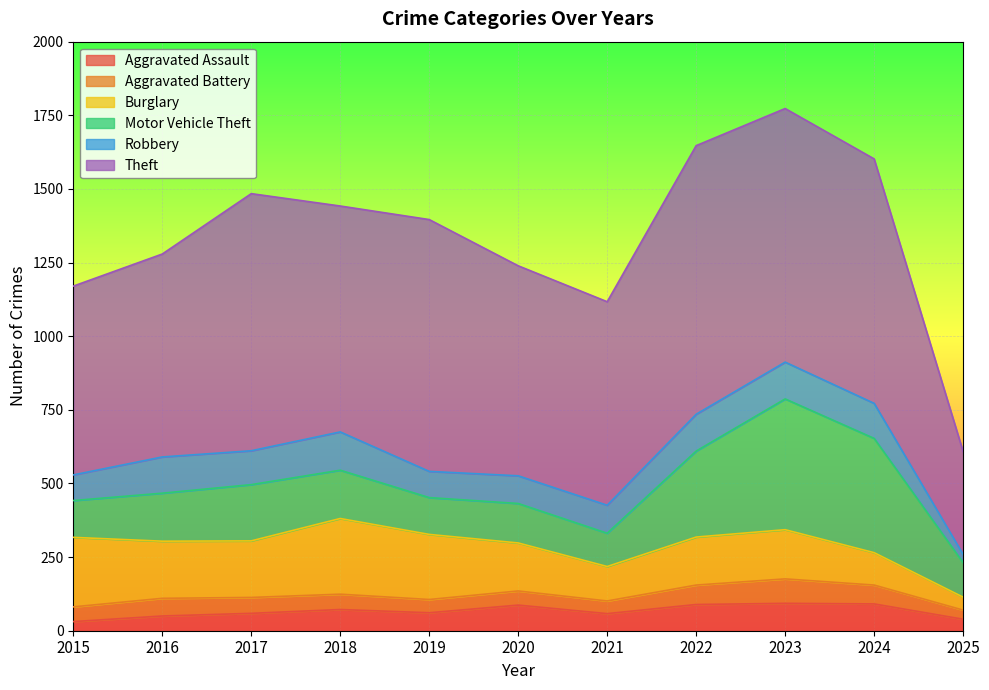

How many distinct data groups are displayed?

6